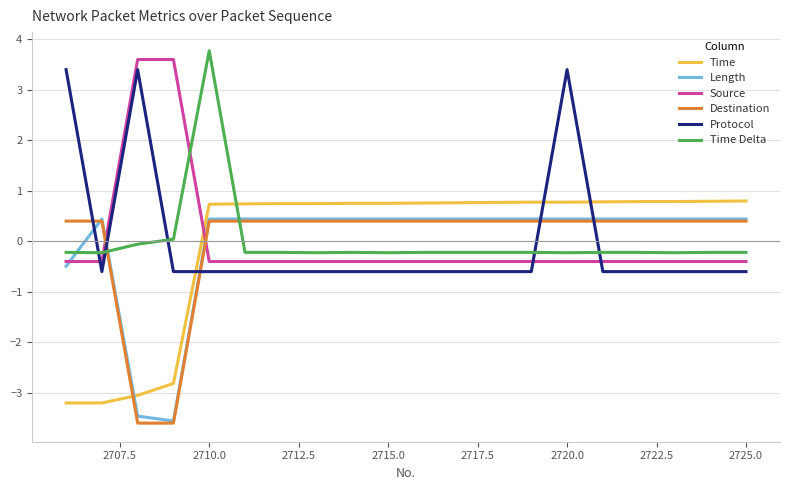

After their last crossing, which series has the higher values: Time or Time Delta?

Time